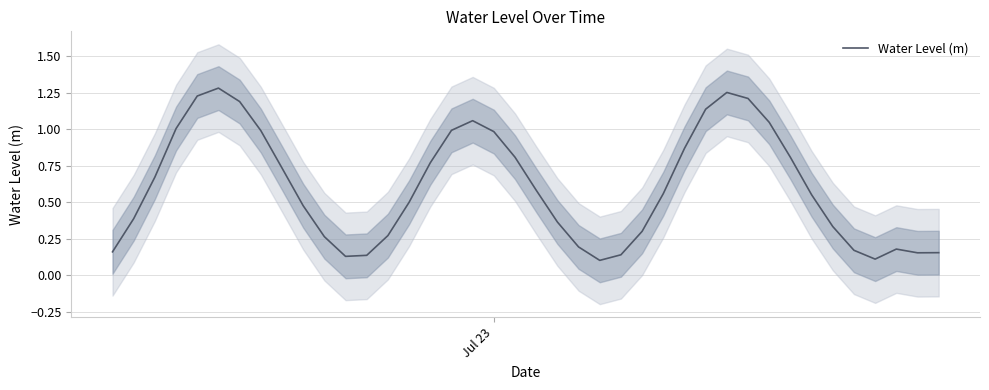

How many lines are shown in the chart?

1